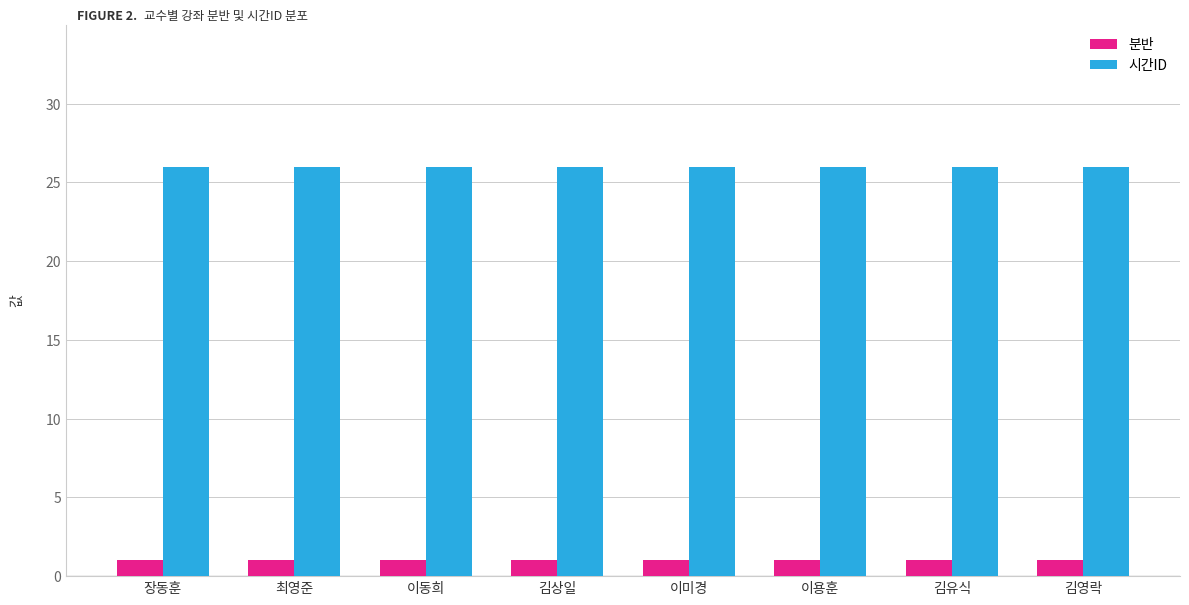

Reading right to left, extract all data points from this chart.

분반: 1	1	1	1	1	1	1	1
시간ID: 26	26	26	26	26	26	26	26